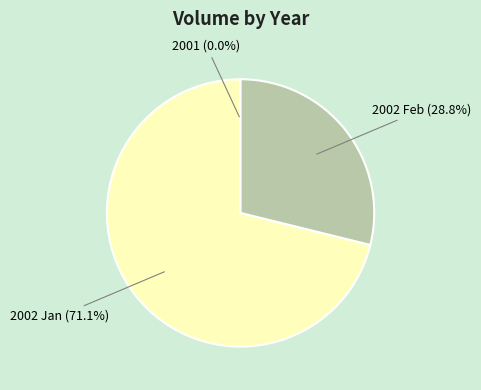

Is 2002 Feb the majority of the pie?

No